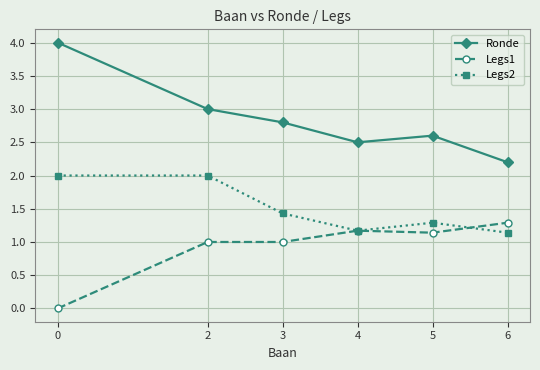

What is the total value across all series at 6?

4.6